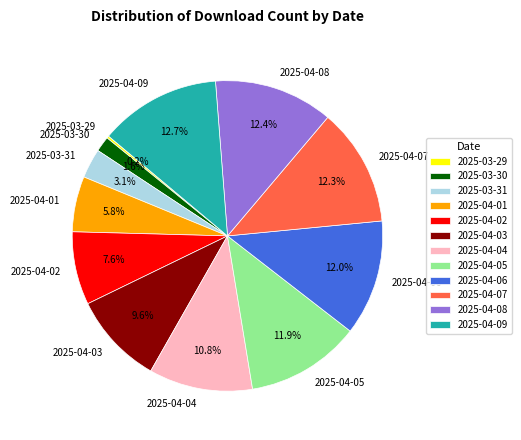

Is 2025-04-02 the majority of the pie?

No